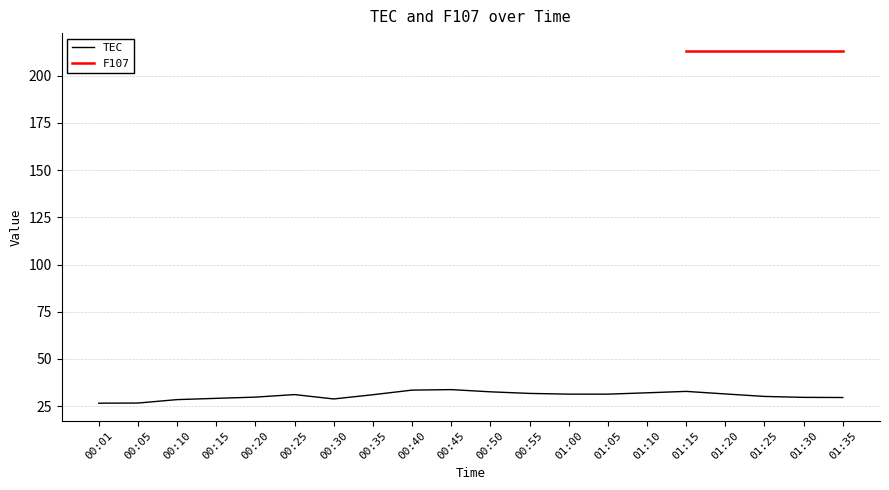

Reading right to left, list all the values displayed in this chart.

29.6	29.6	30.1	31.4	32.8	32.0	31.3	31.3	31.7	32.6	33.7	33.5	31.0	28.8	31.1	29.8	29.1	28.4	26.6	26.6